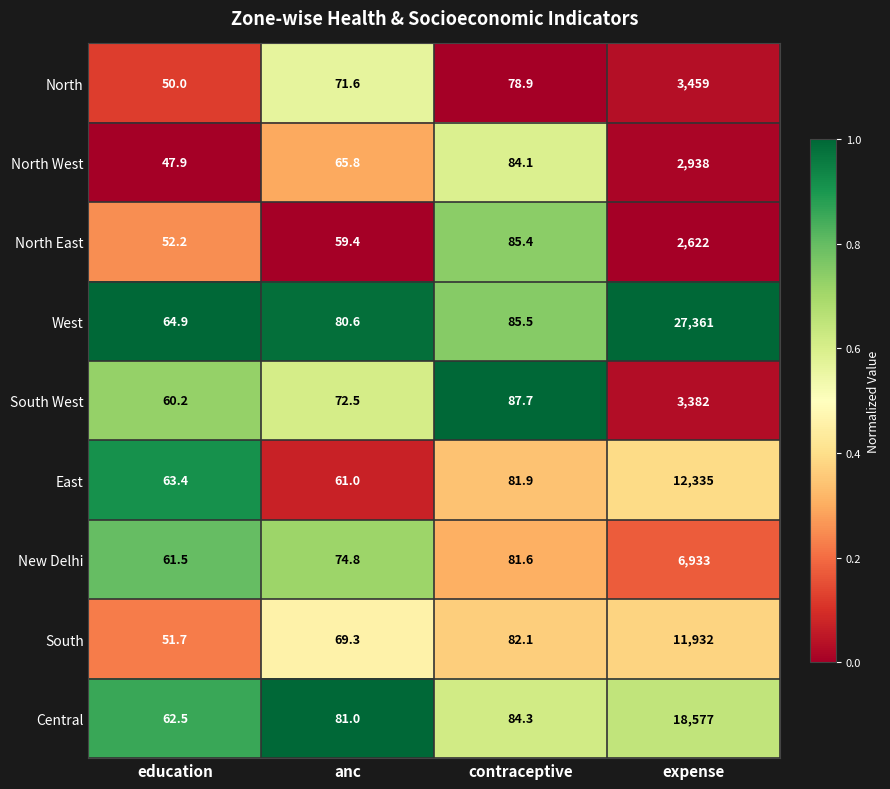

The value of West at anc is 80.6. True or false?

True